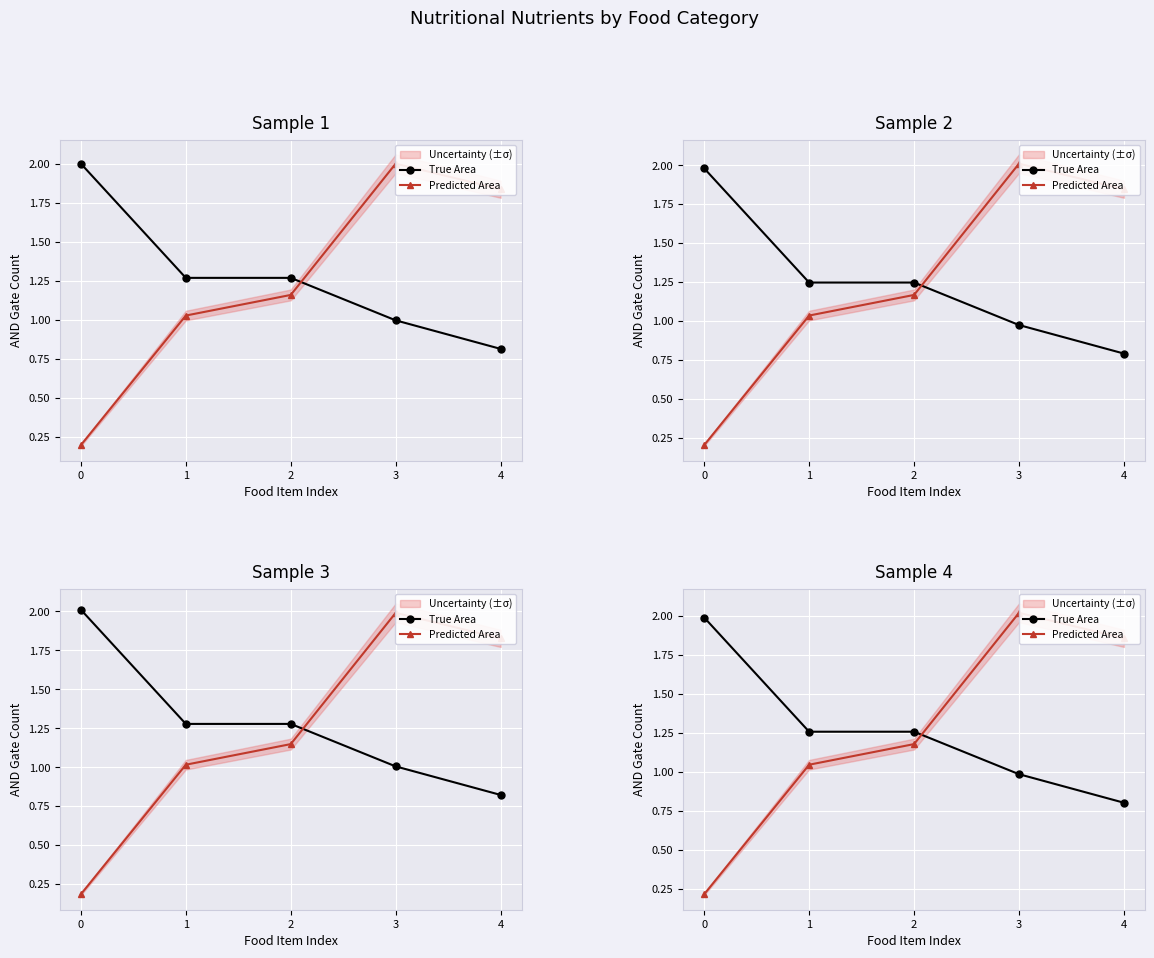

Which series ends up on top after the final intersection of True Area and Predicted Area?

Predicted Area